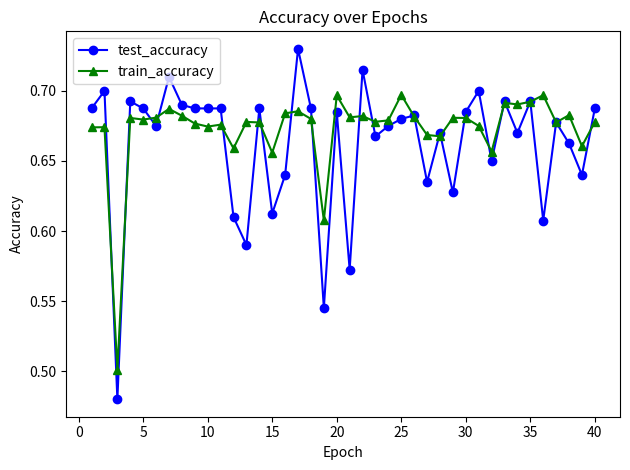

Rank the series by their average value, from lowest to highest.

test_accuracy, train_accuracy